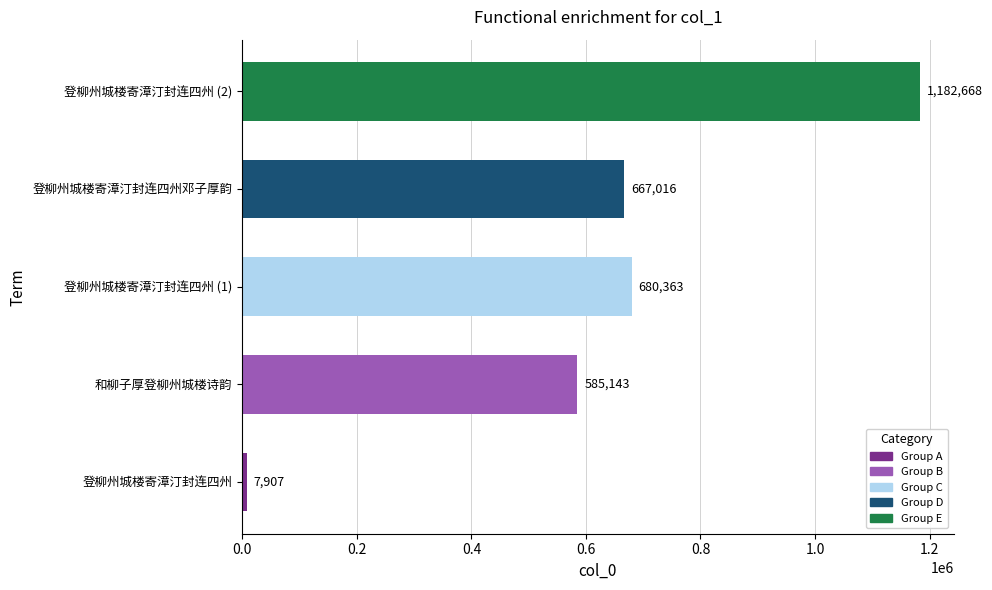

What is the sum of the values at 登柳州城楼寄漳汀封连四州 (1) and 登柳州城楼寄漳汀封连四州邓子厚韵?

1347379